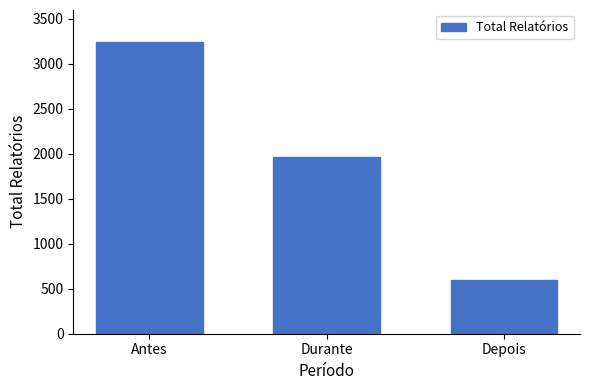

Between Depois and Antes, which is larger?

Antes